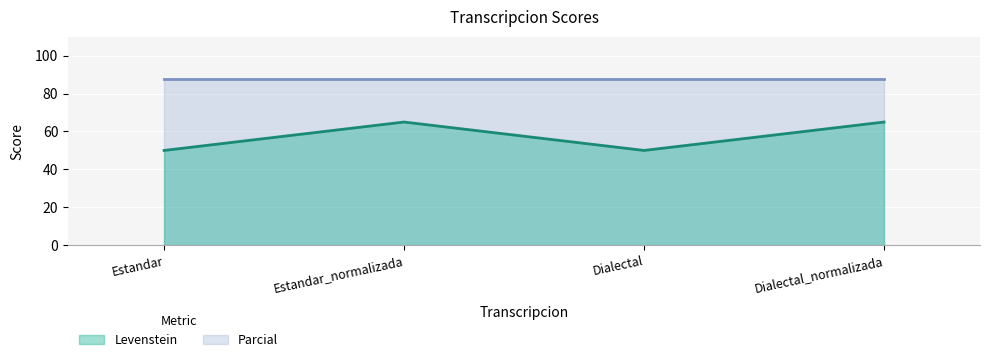

Where is the first local maximum?

Estandar_normalizada